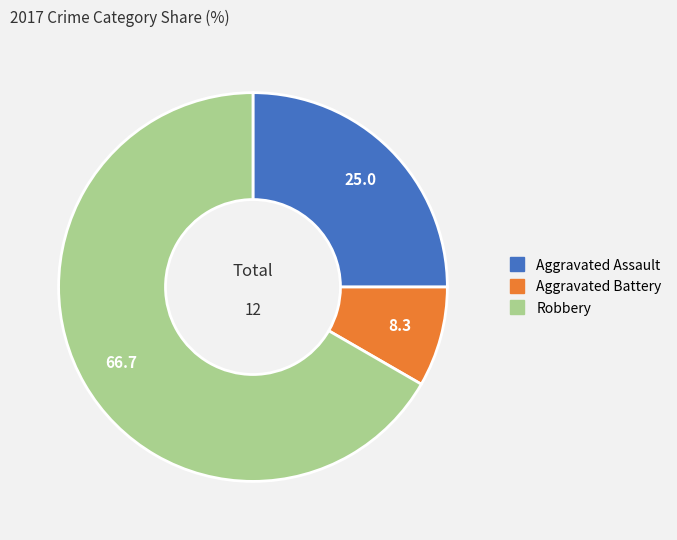

How many slices are in this pie chart?

3